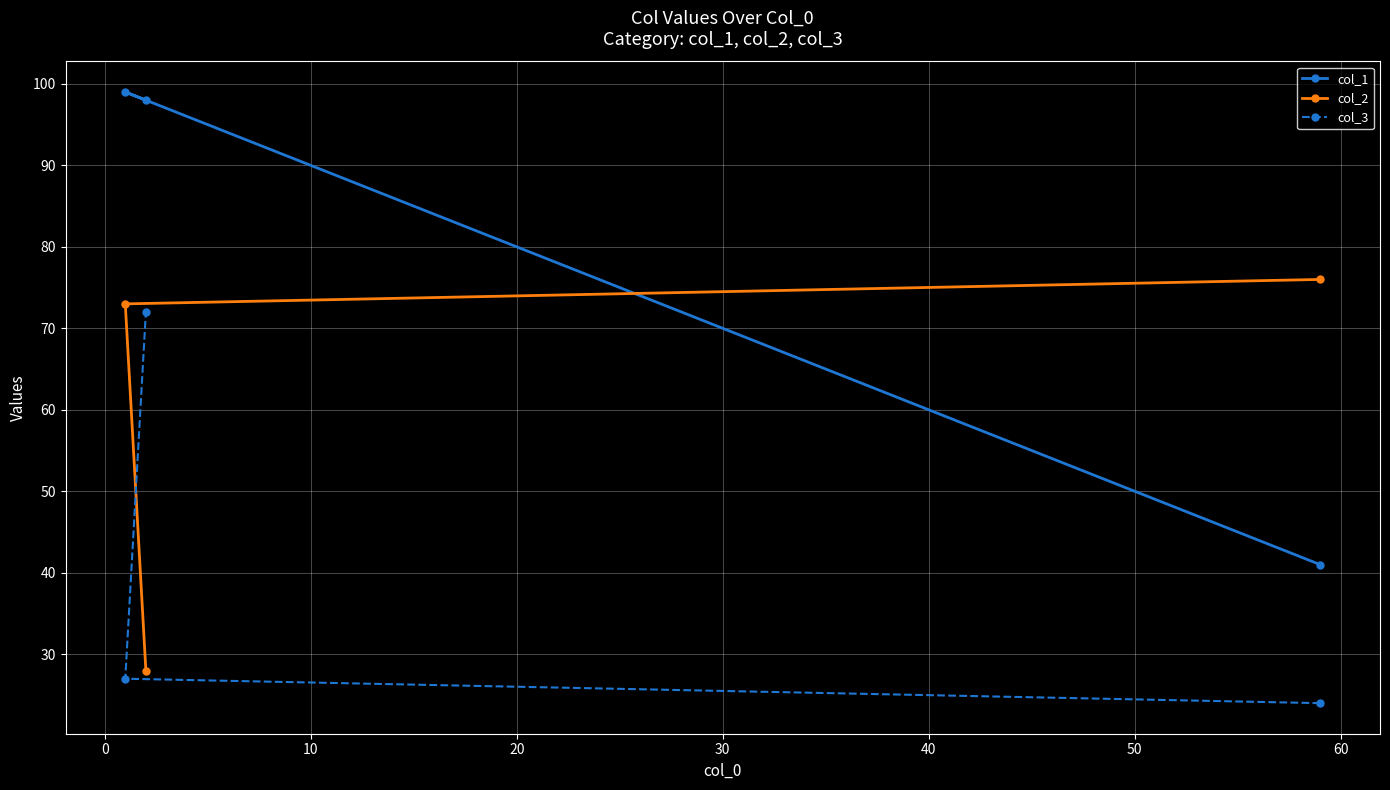

At how many categories does at least one series exceed 44?

3